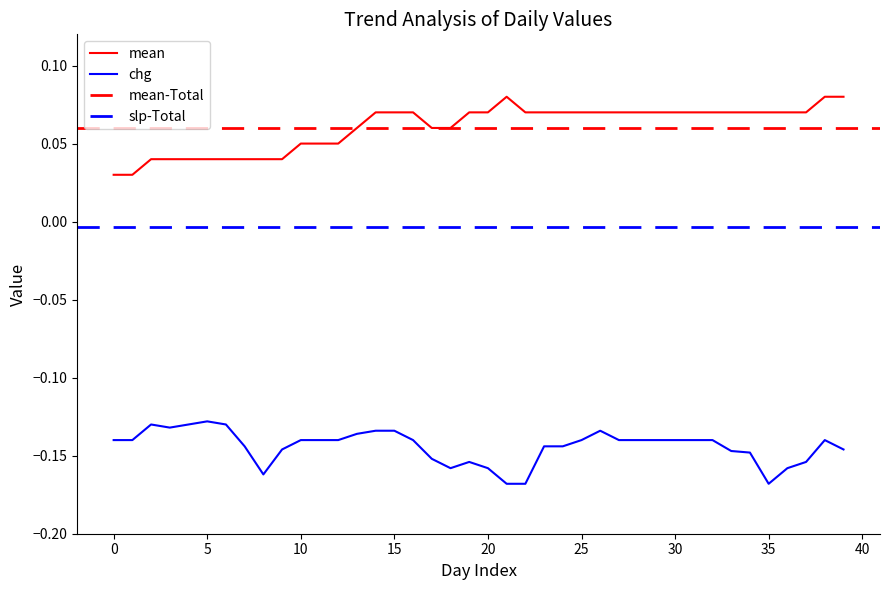

Which series has the largest total across all categories?

mean